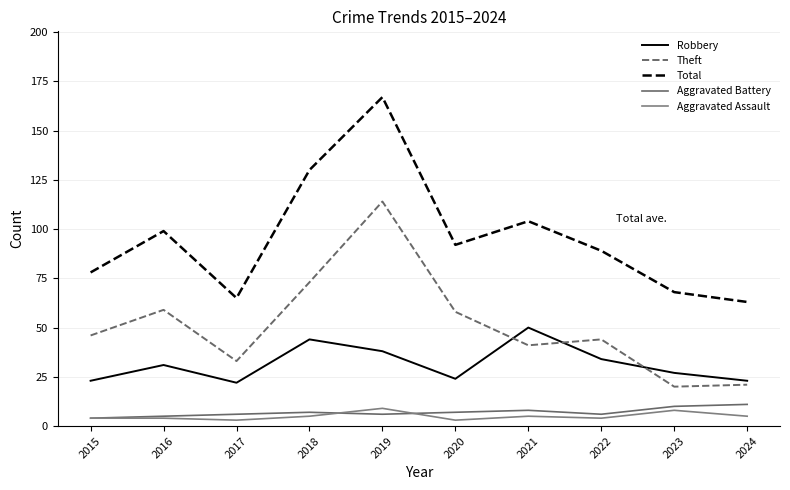

Rank the categories by Aggravated Assault value from lowest to highest.

2017, 2020, 2015, 2016, 2022, 2018, 2021, 2024, 2023, 2019